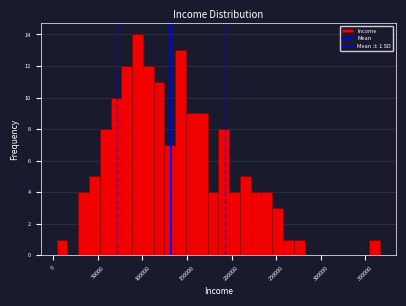

Around what value on the x-axis is the tallest bar? Give the approximate position of its centre, as read against the axis.

95000